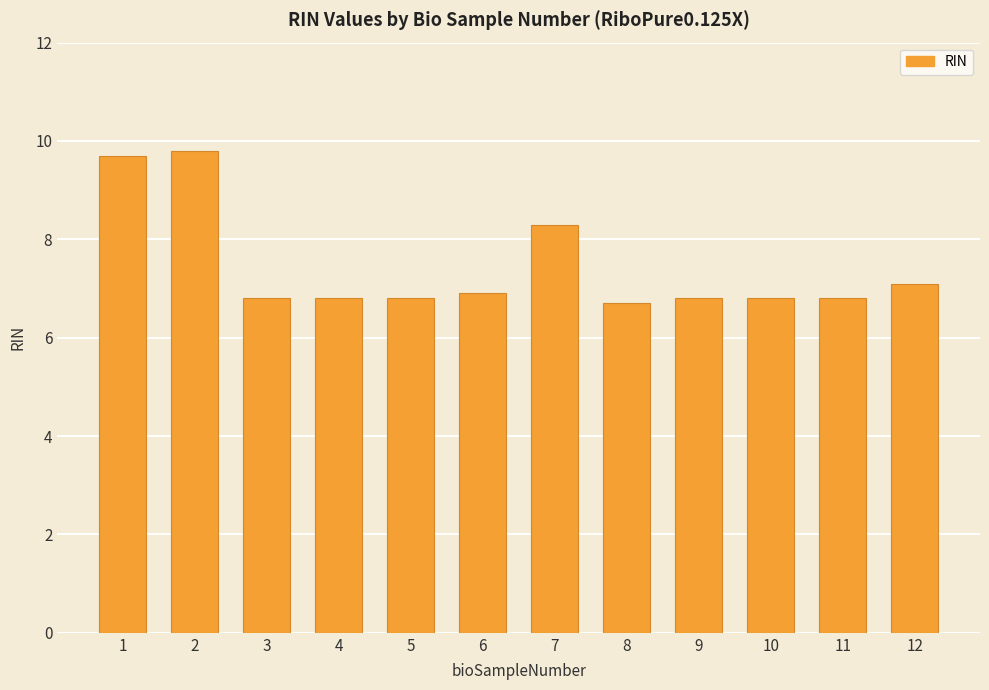

Approximately how many times larger is the value at 2 compared to 7?

1.2